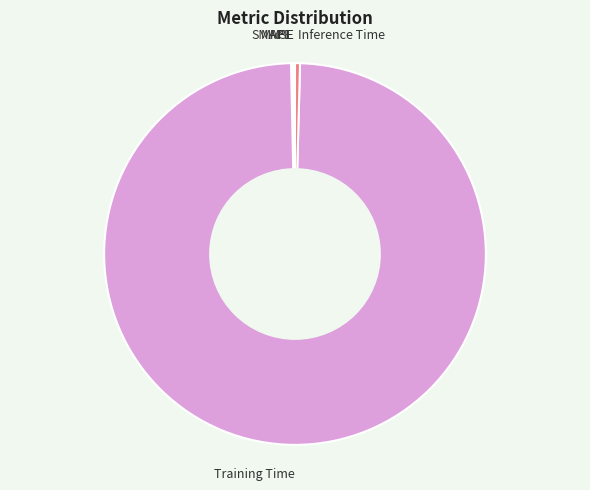

Is there any slice that represents more than half of the pie?

Yes